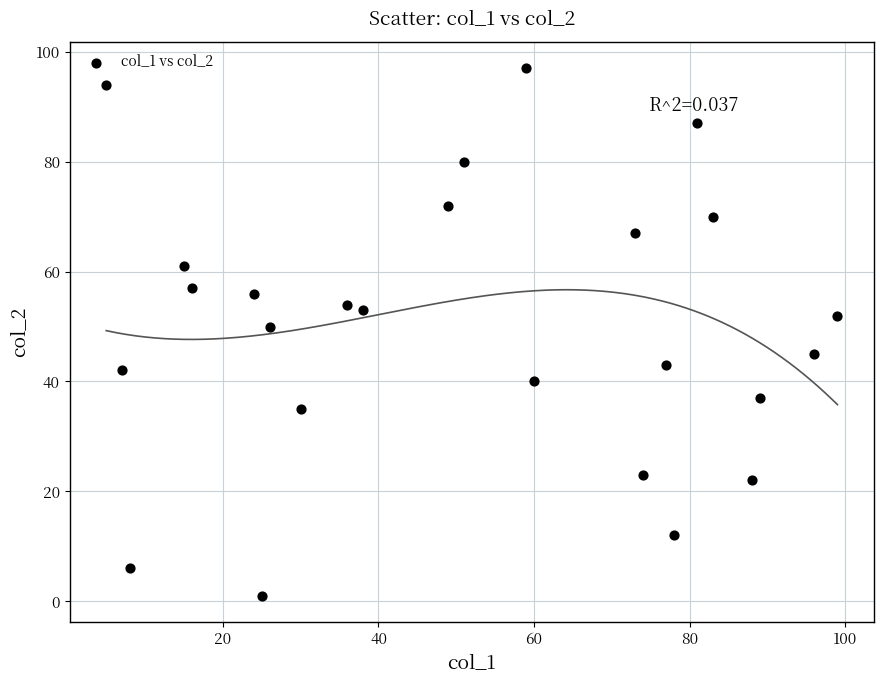

What is the range of Y values (max minus min)?

96